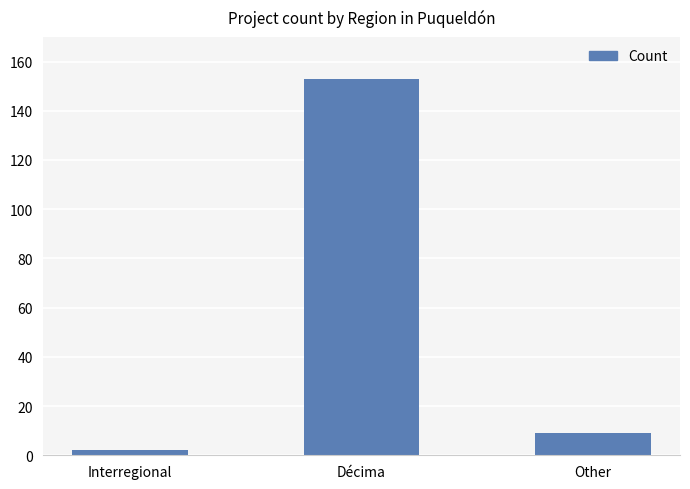

Reading left to right, what are all the values shown in this chart?

2	153	9